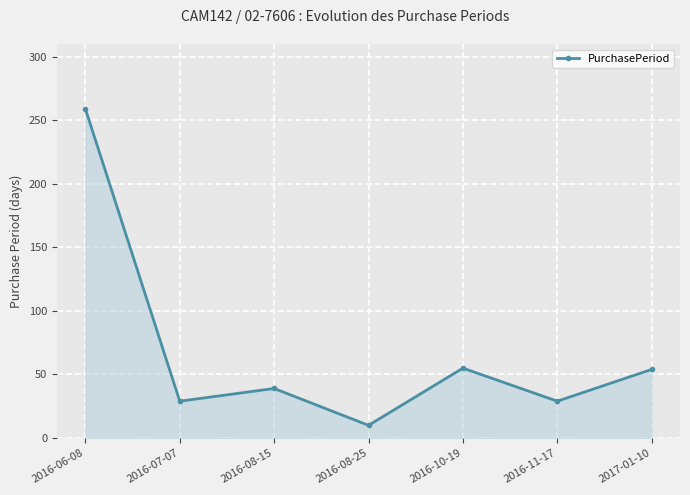

Which category has the lowest value across all series?

2016-08-25